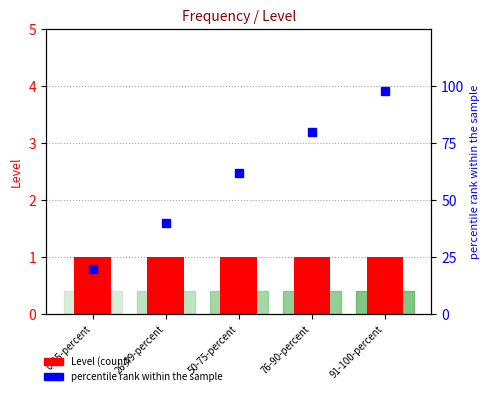

How many bars are there in total?

10